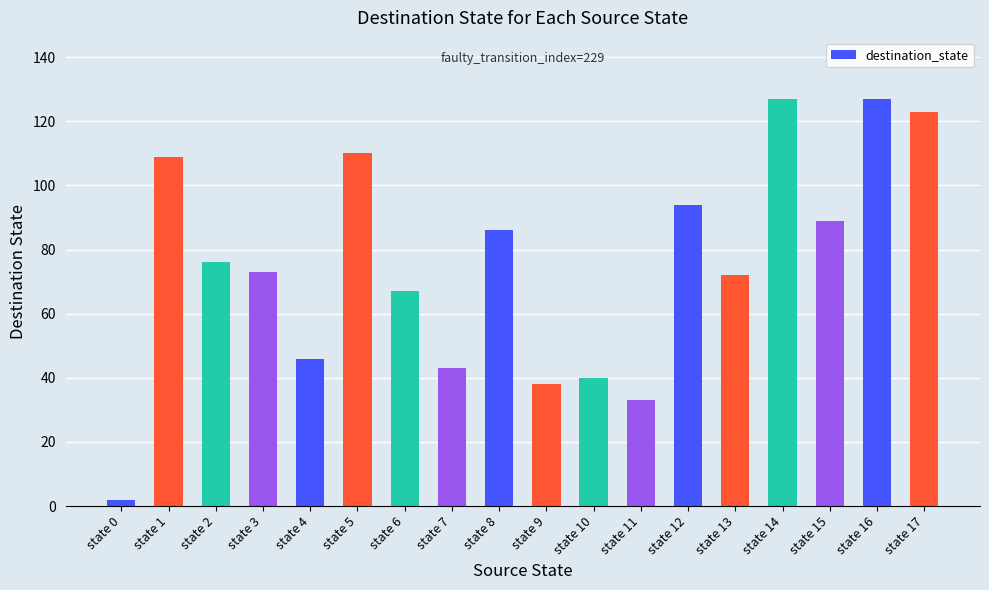

Reading left to right, extract all data points from this chart.

state 0=2	state 1=109	state 2=76	state 3=73	state 4=46	state 5=110	state 6=67	state 7=43	state 8=86	state 9=38	state 10=40	state 11=33	state 12=94	state 13=72	state 14=127	state 15=89	state 16=127	state 17=123